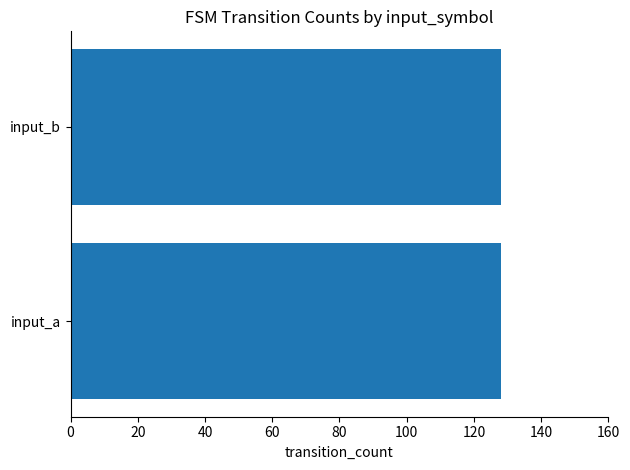

Which label corresponds to the largest value in the chart?

a